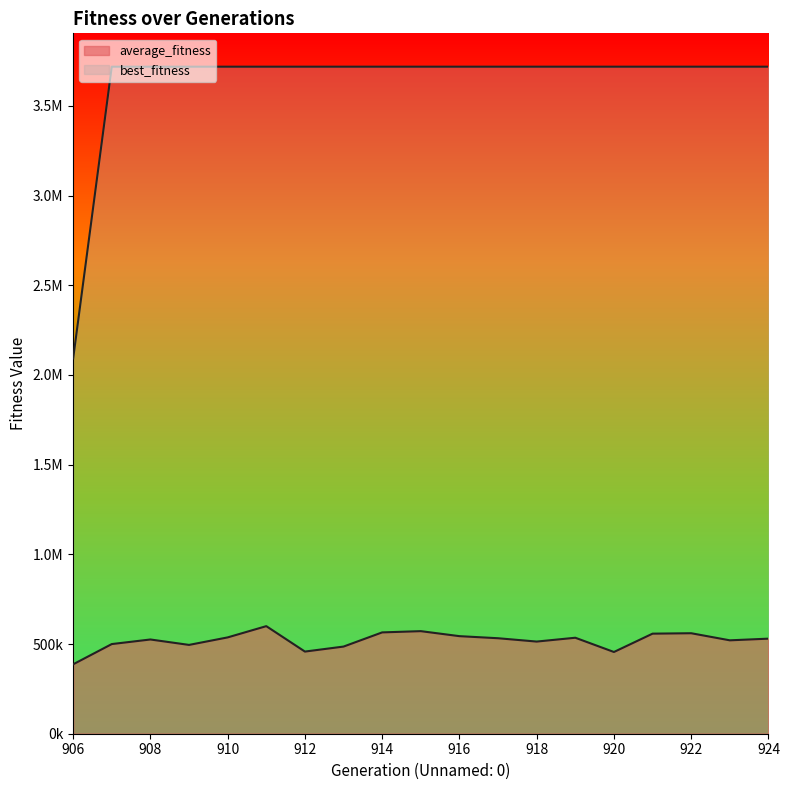

Reading right to left, transcribe all the data shown in this chart.

average_fitness: 924=529924.0	923=520609.1	922=560147.7	921=557790.1	920=455587.6	919=535005.3	918=513654.0	917=532255.8	916=543862.4	915=571756.9	914=564794.2	913=485779.6	912=457911.1	911=599635.1	910=536908.1	909=495054.9	908=525287.4	907=499749.0	906=386928.5
best_fitness: 924=3718064.0	923=3718064.0	922=3718064.0	921=3718064.0	920=3718064.0	919=3718064.0	918=3718064.0	917=3718064.0	916=3718064.0	915=3718064.0	914=3718064.0	913=3718064.0	912=3718064.0	911=3718064.0	910=3718064.0	909=3718064.0	908=3718064.0	907=3718064.0	906=2091411.0